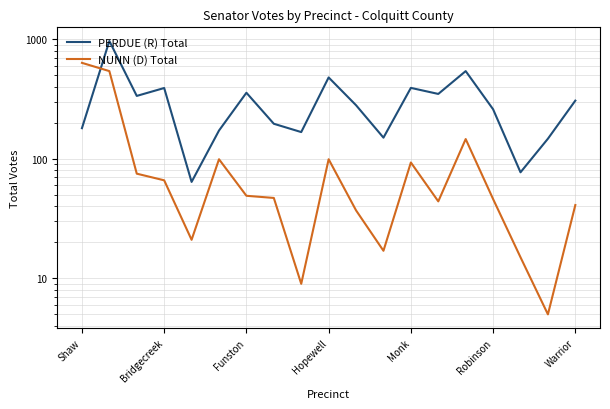

What is the average value of the PERDUE (R) Total series?

305